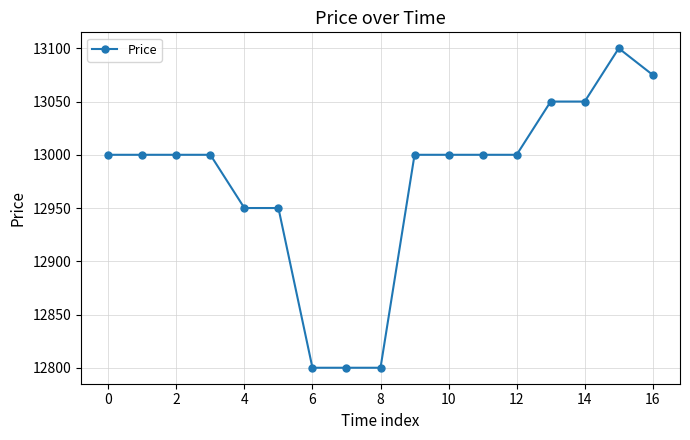

Reading right to left, transcribe all the data shown in this chart.

13075	13100	13050	13050	13000	13000	13000	13000	12800	12800	12800	12950	12950	13000	13000	13000	13000